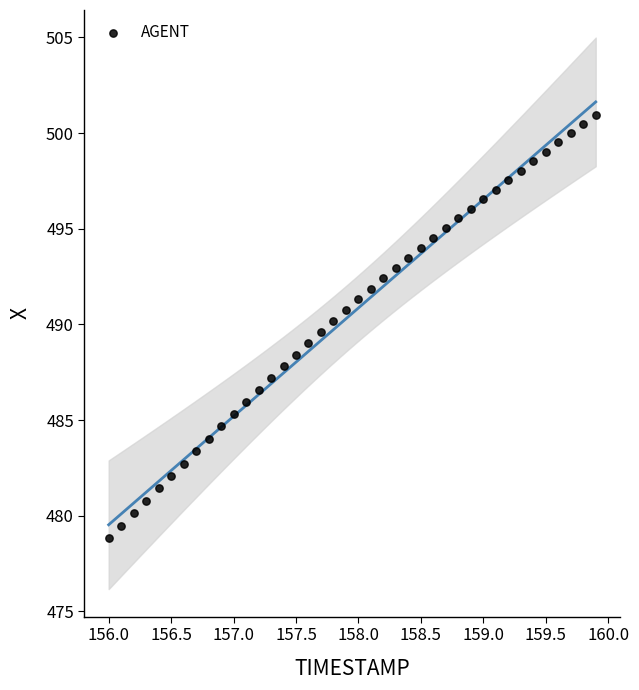

What is the range of Y values (max minus min)?

22.1